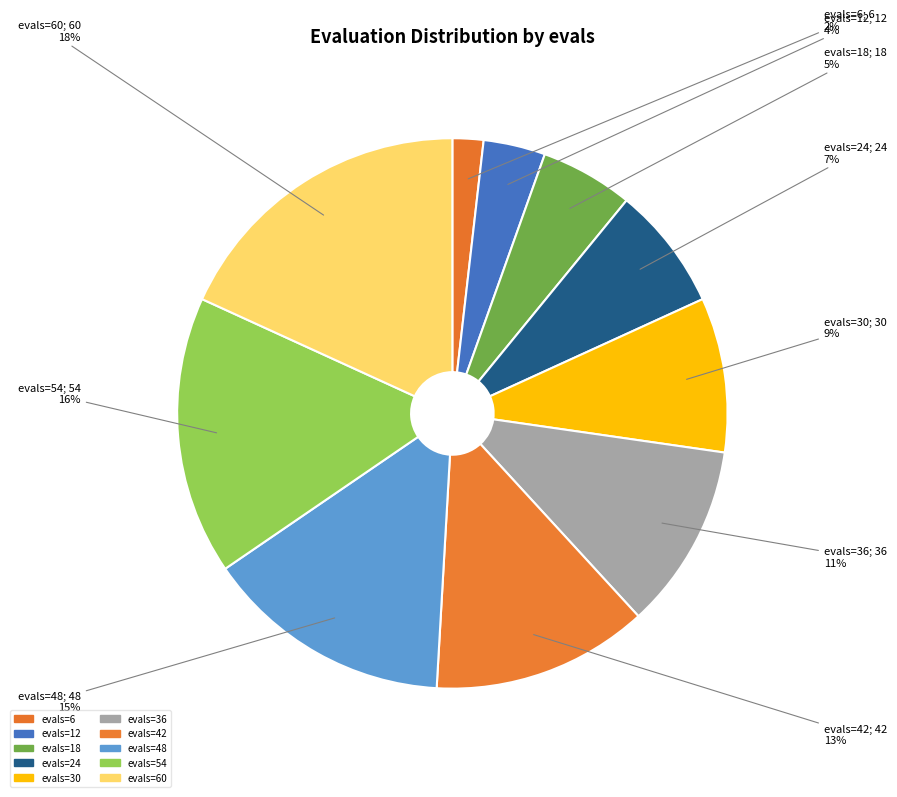

True or false: evals=12 accounts for 4% of the total.

True